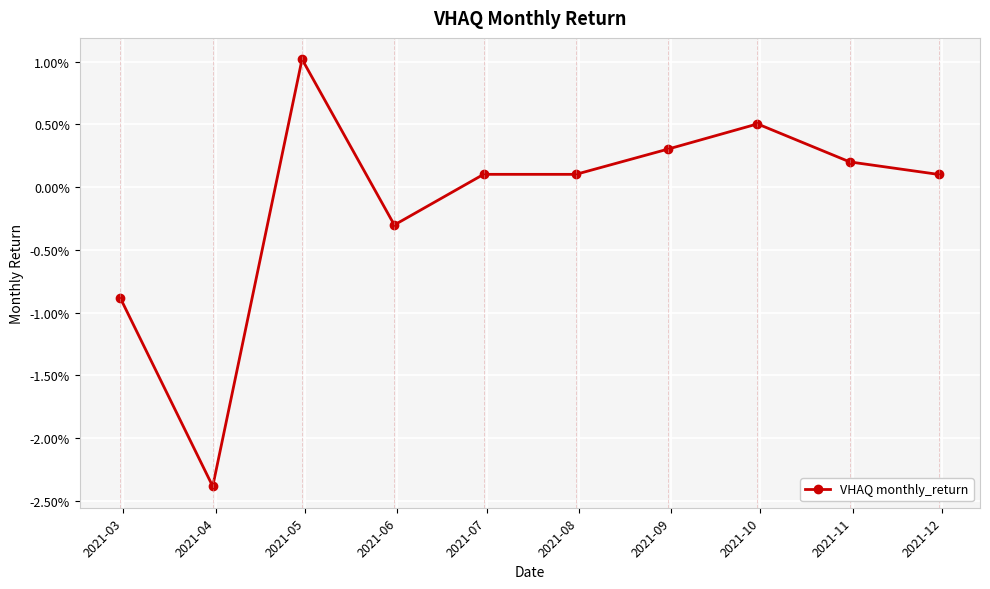

Is this an area chart (filled region under the line)?

No